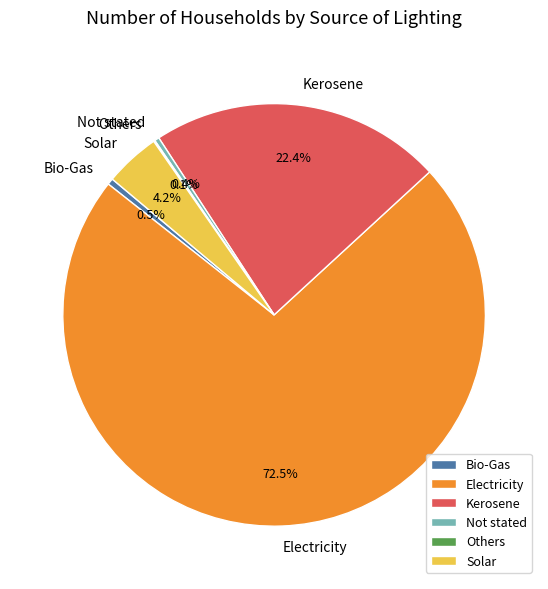

Does any single category account for the majority?

Yes